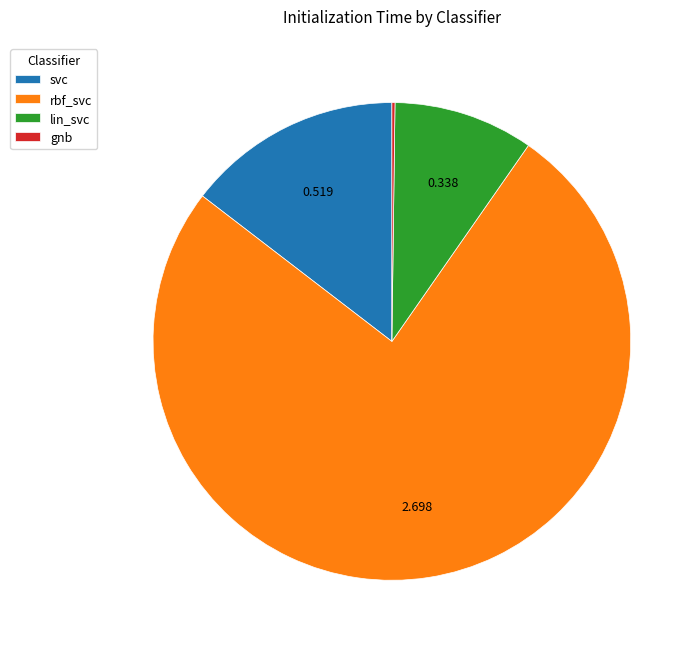

Which slice is the largest?

rbf_svc